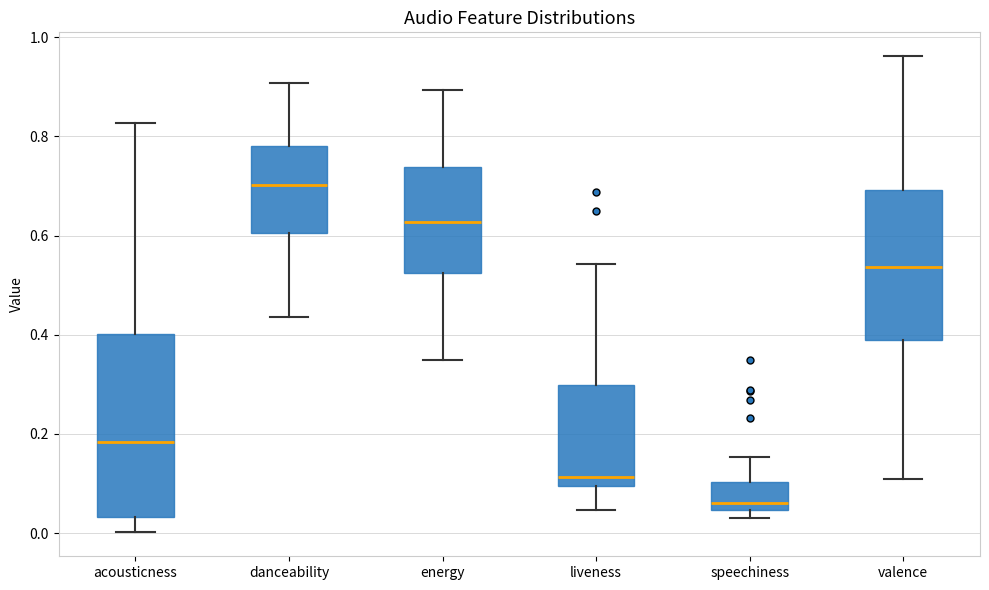

Where does the lower whisker of the box for liveness end on the y-axis? The values are not printed on the chart, so give them approximately, as read against the axis.

0.04